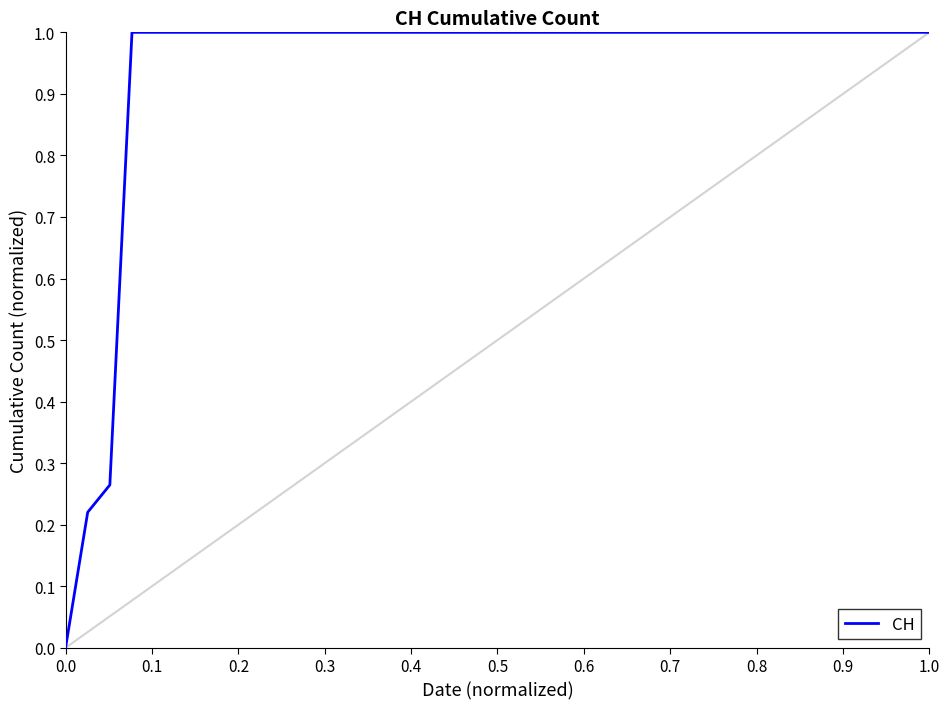

What is the greatest value displayed?

1.0